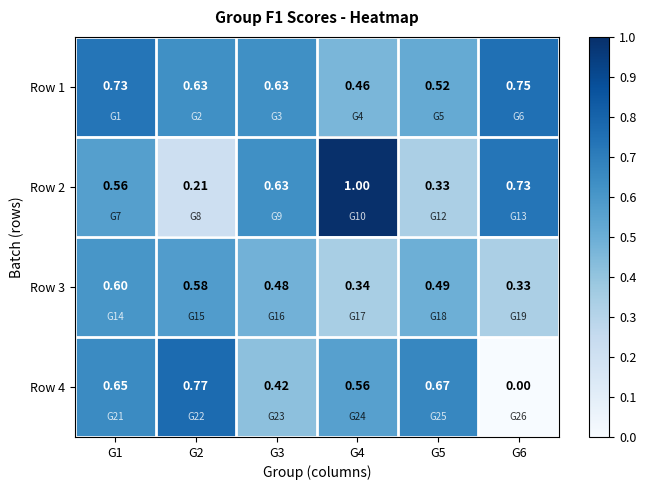

Is the value of Row 1 at G3 greater than the value of Row 3 at G6?

Yes